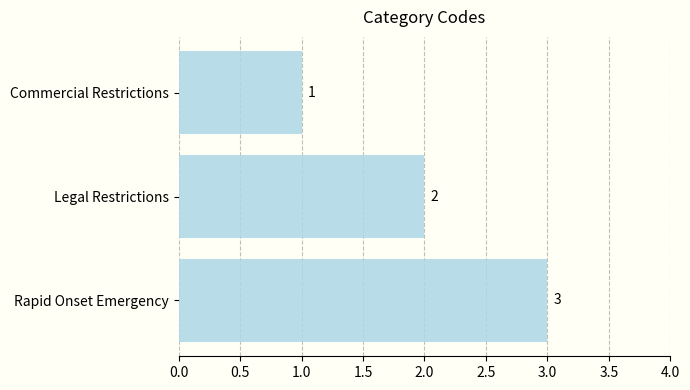

What is the ratio of the value at Legal Restrictions to the value at Rapid Onset Emergency?

0.7